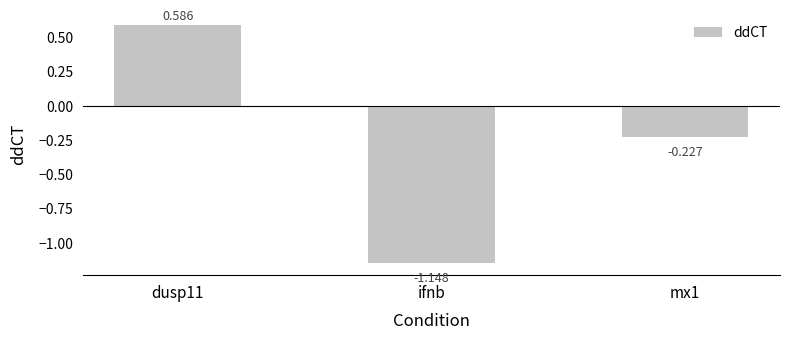

Between ifnb and mx1, which is larger?

mx1